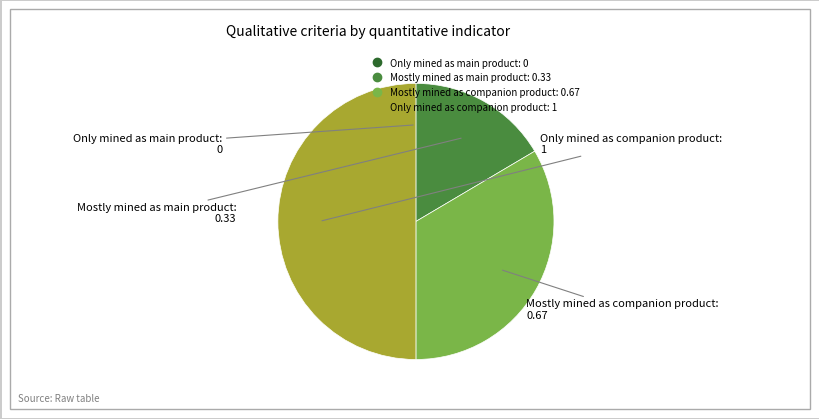

Which has a higher value, Only mined as companion product or Mostly mined as main product?

Only mined as companion product